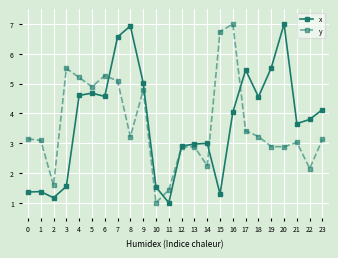

At 14, list the series in order from smallest to largest.

y, x